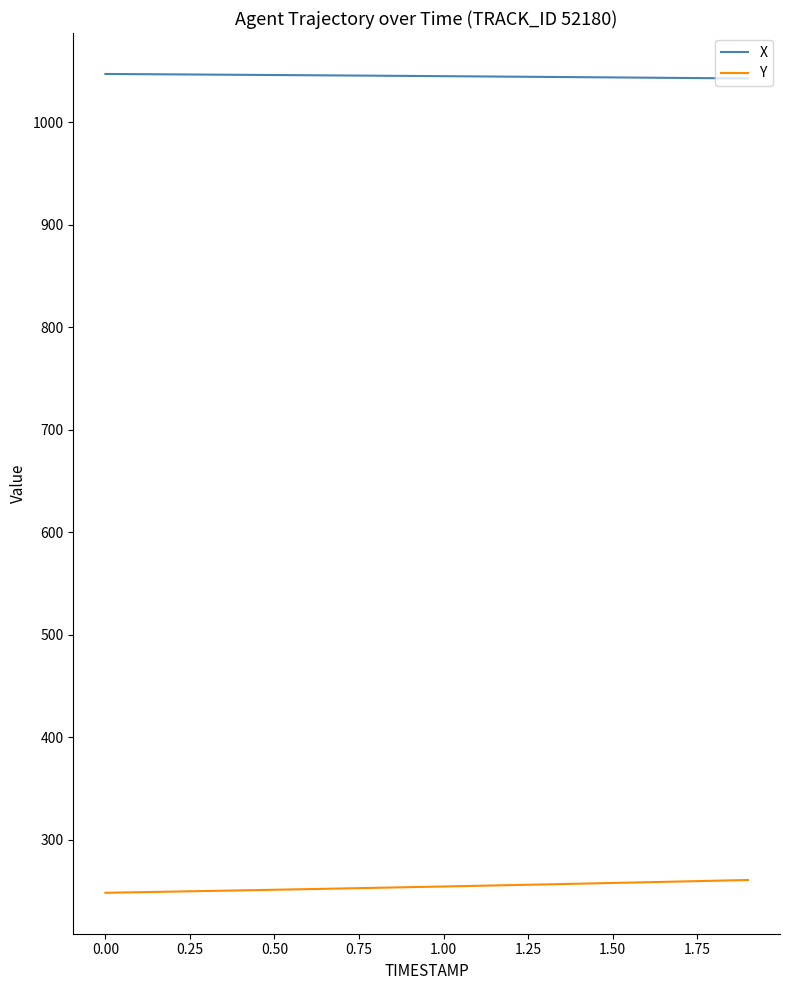

Rank the series by their average value, from lowest to highest.

Y, X